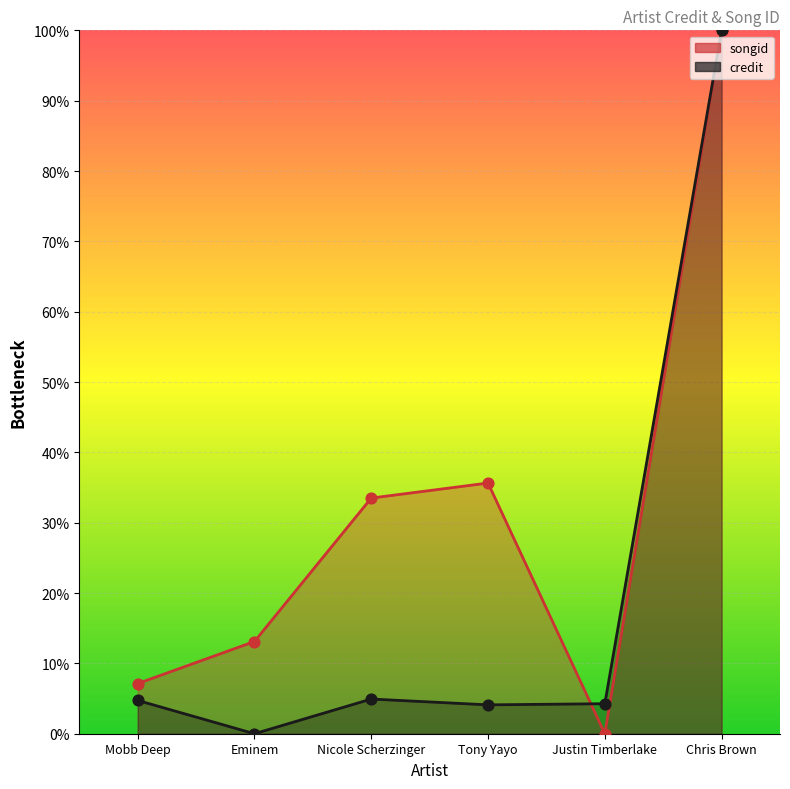

At how many categories does at least one series exceed 81?

1